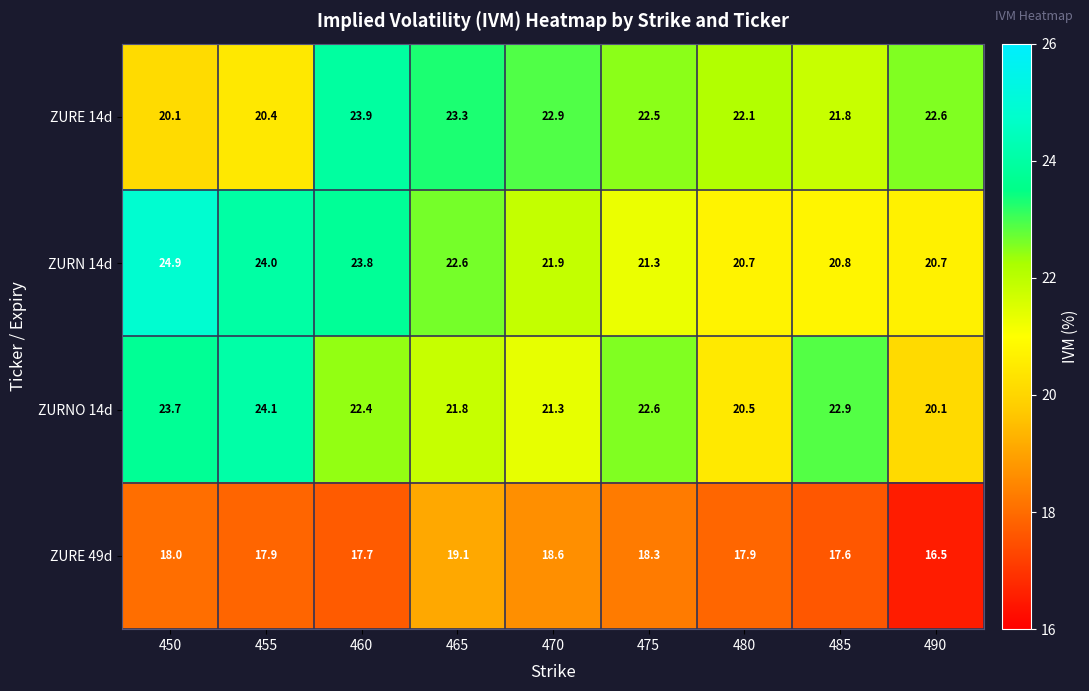

How many data points does each series have?

9